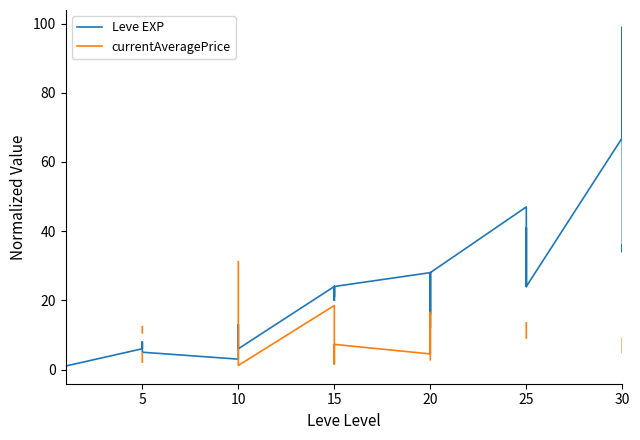

After their last crossing, which series has the higher values: currentAveragePrice or Leve EXP?

Leve EXP